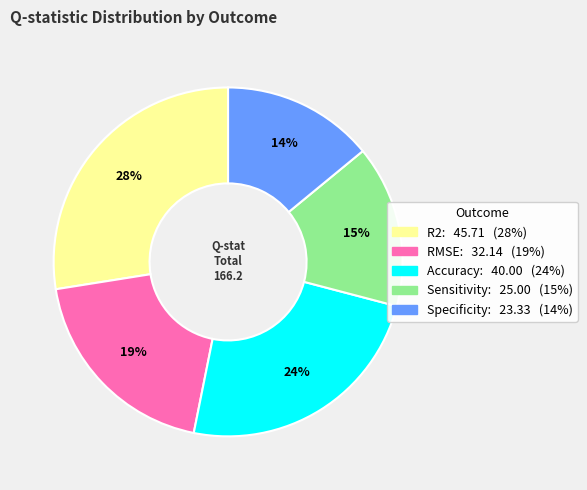

How many segments does this pie chart have?

5